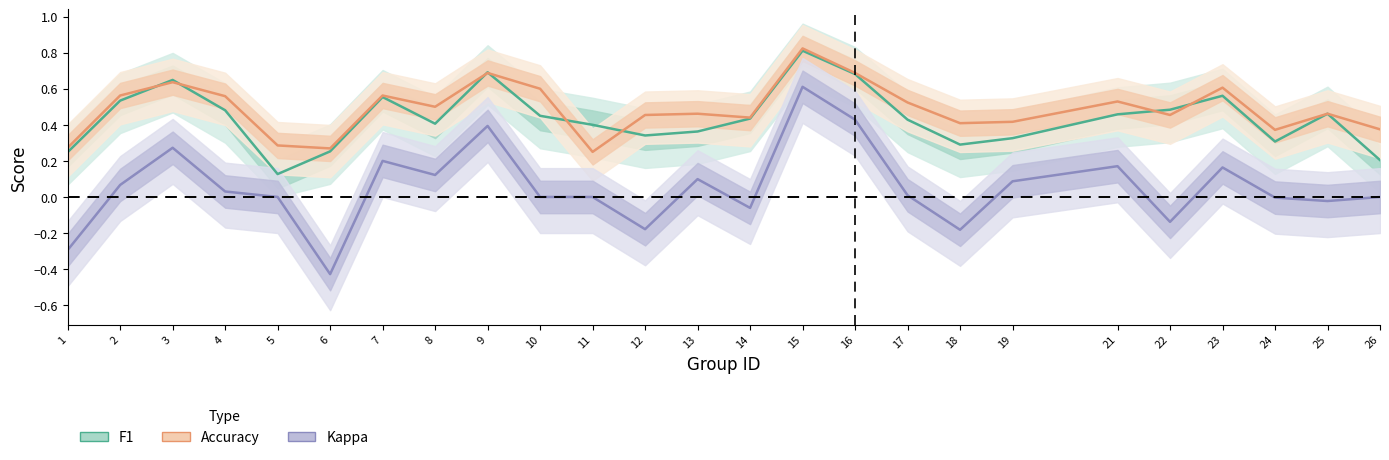

What is the value of the accuracy point at the 19th from the left?

0.4